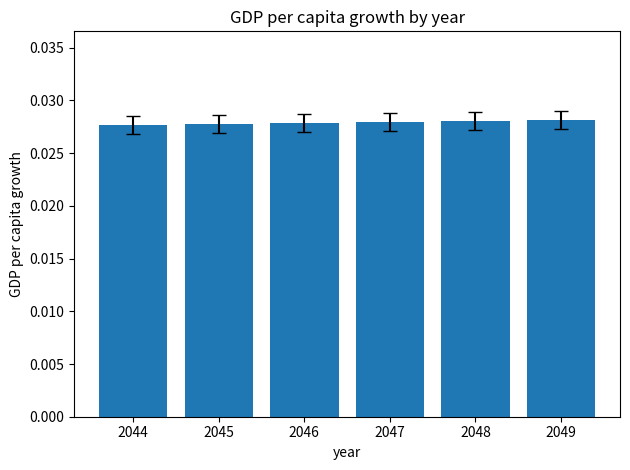

Count the values in the range 0 to 1.

6